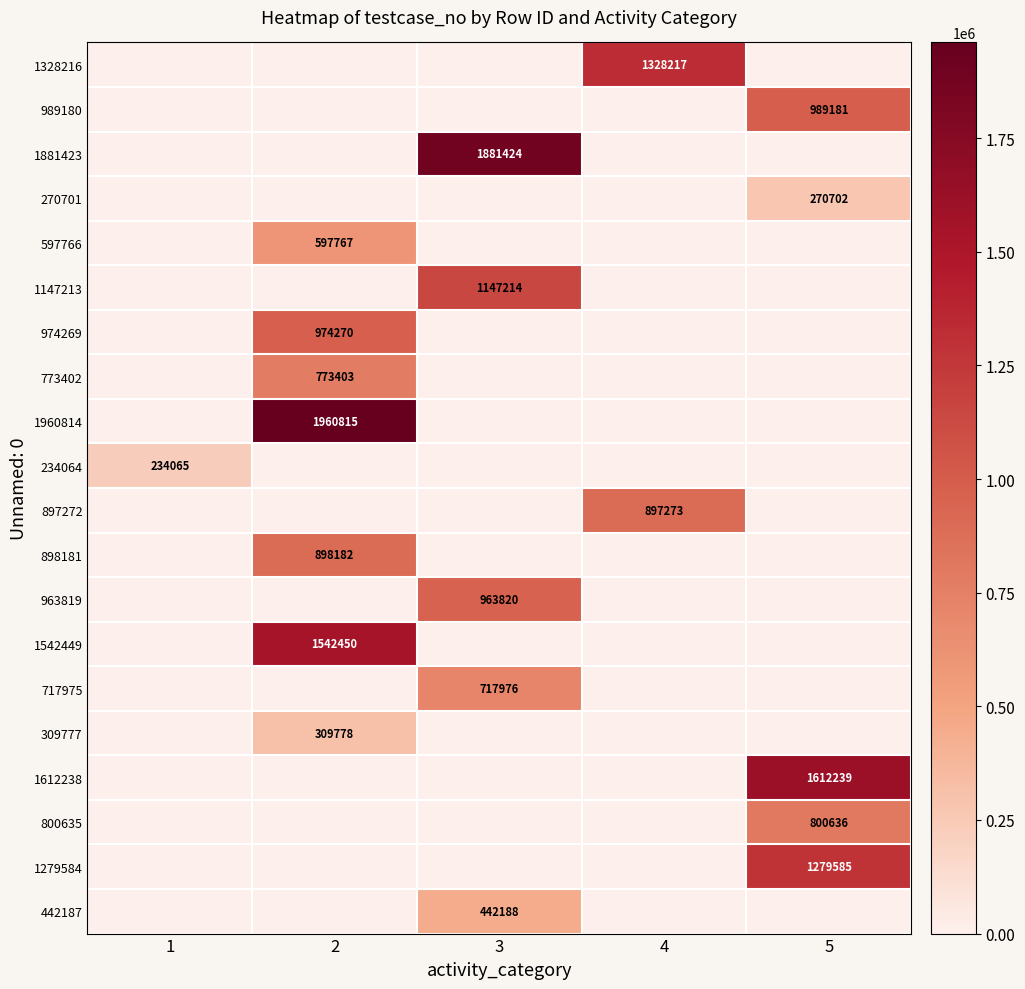

At which label is 597766 closest to 298883?

1